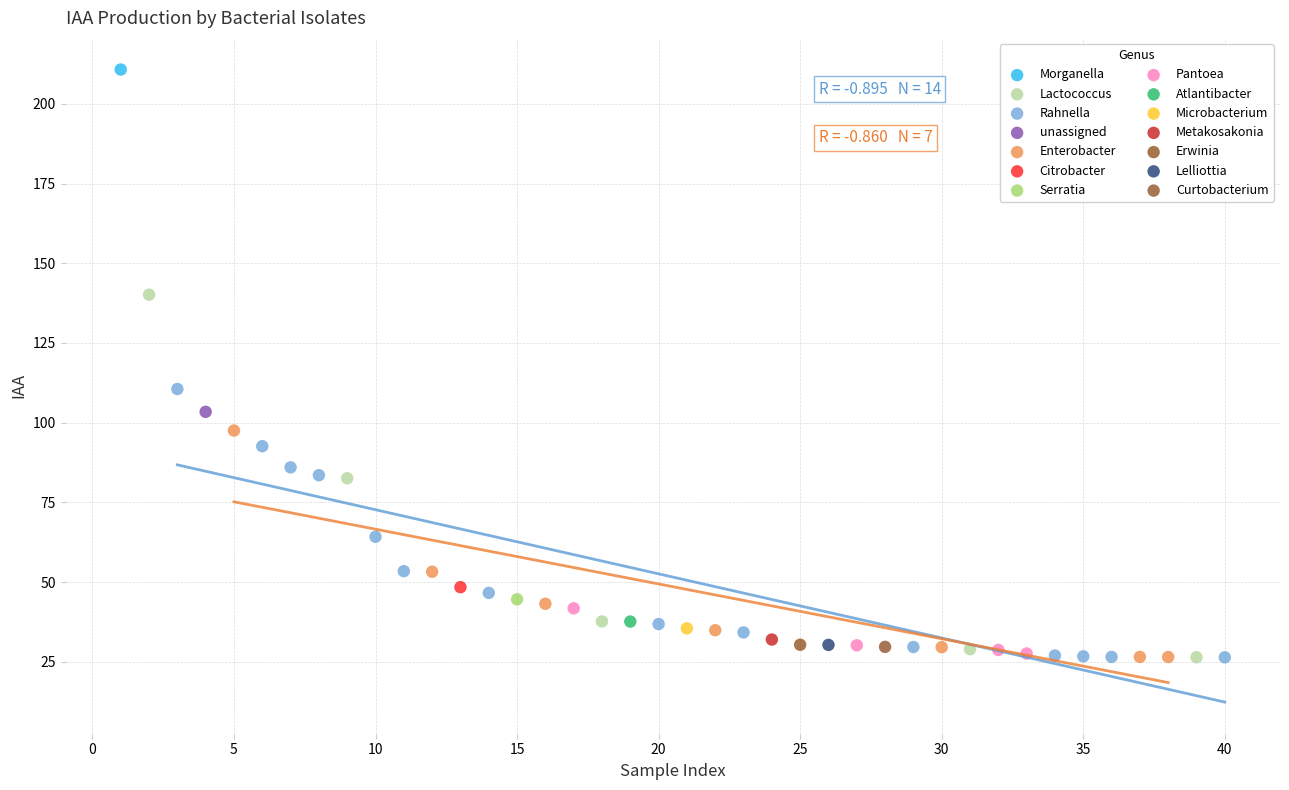

Which series reaches the maximum Y coordinate?

Morganella